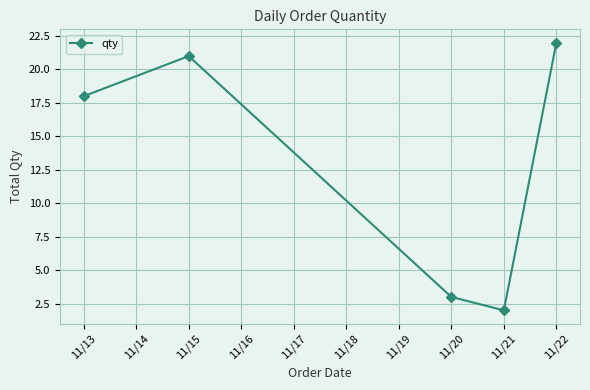

List the labels in order of value, largest first.

11/22, 11/15, 11/13, 11/20, 11/21